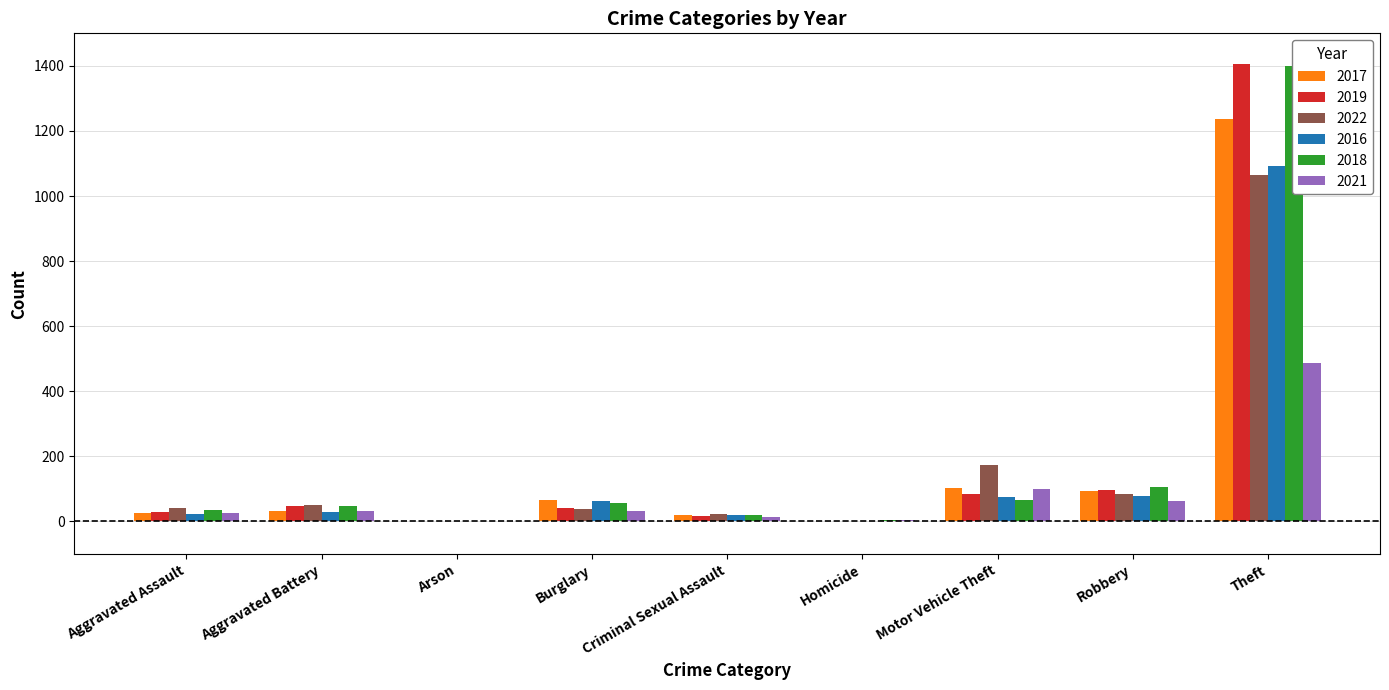

Which category has the lowest value across all series?

Homicide